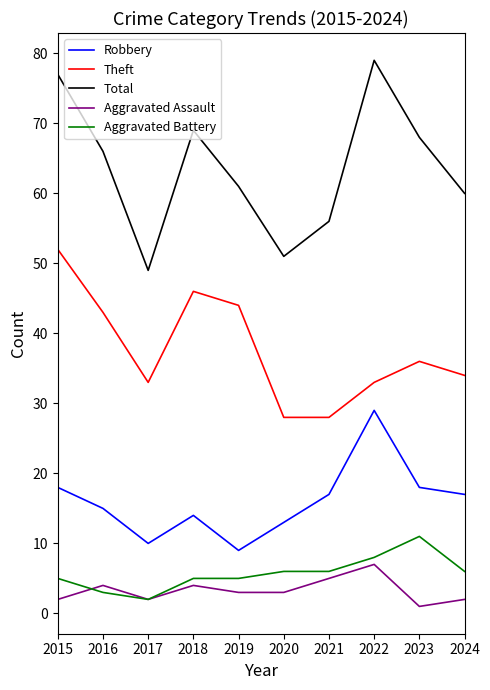

What is the lowest value of the Total series?

49